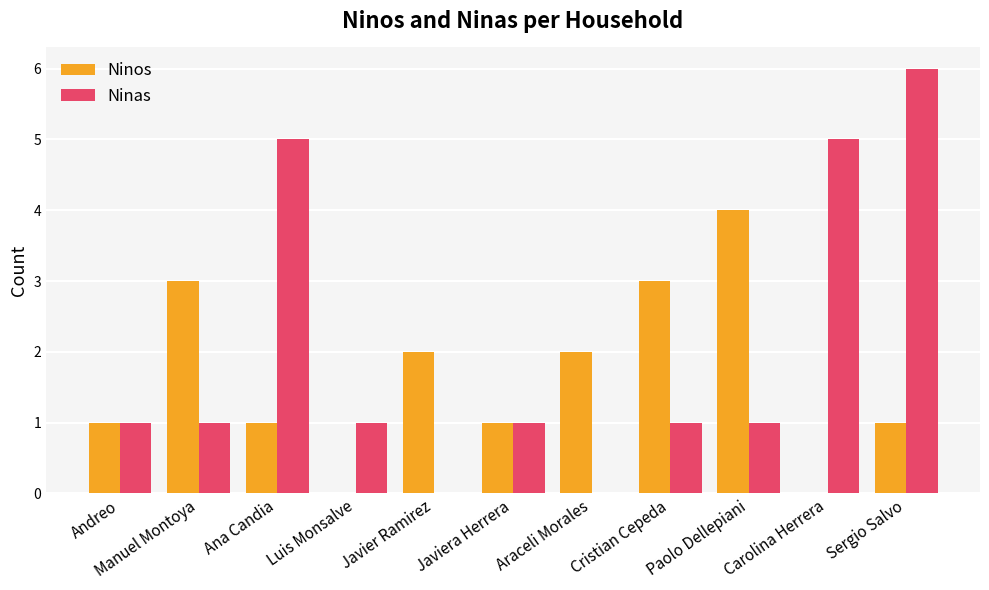

What is the approximate value of Ninas at Cristian Cepeda?

1